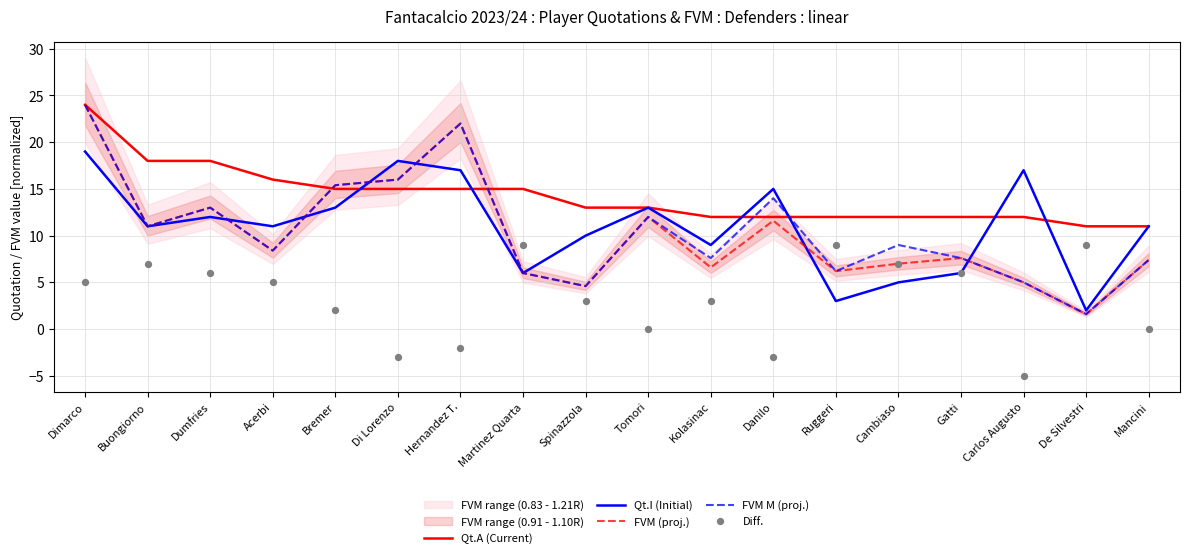

Is the value of FVM (proj.) at Cambiaso greater than the value of FVM M (proj.) at Hernandez T.?

No